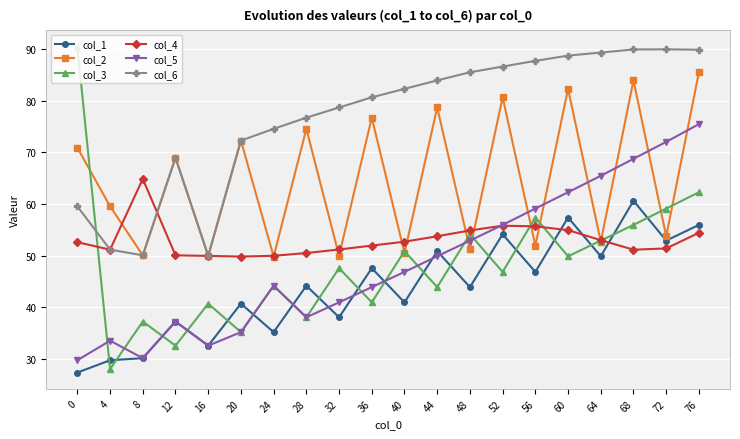

What is the maximum value for col_6?

90.0